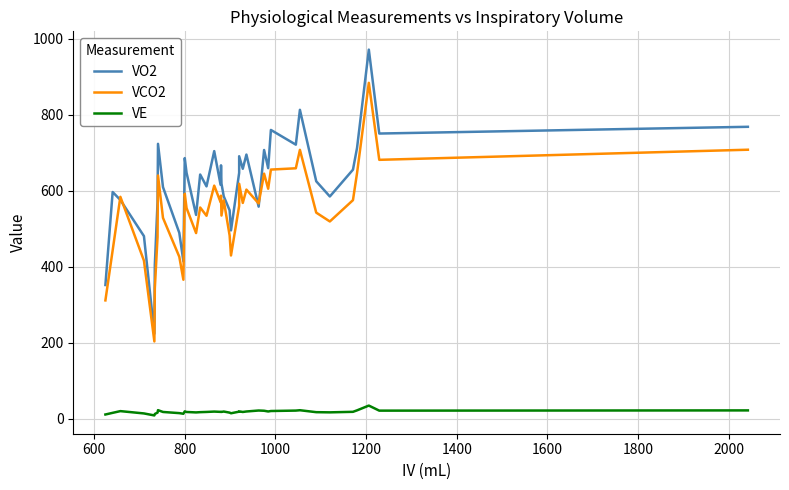

Does the chart have visible grid lines?

Yes